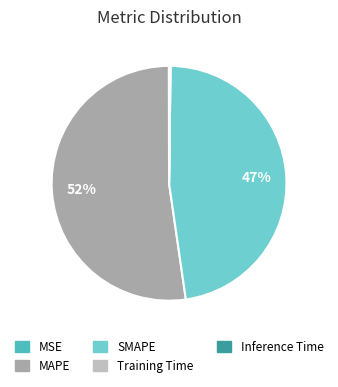

Which slice represents more than half of the pie?

MAPE